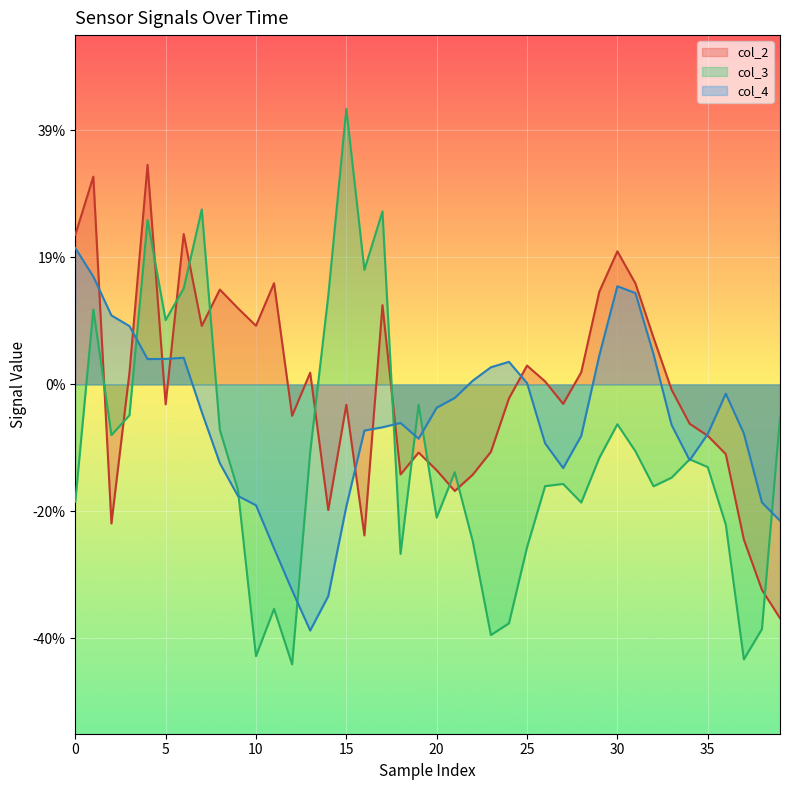

What are all the series names shown in the legend?

col_2, col_3, col_4